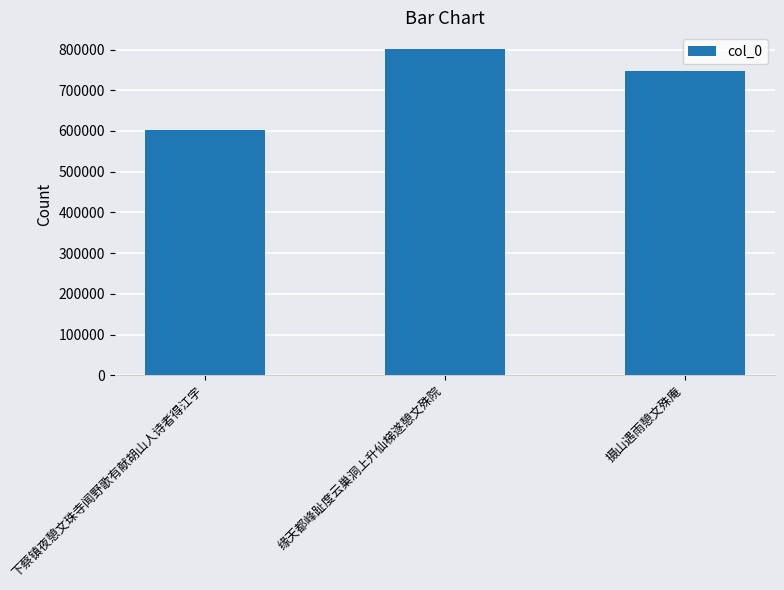

The chart shows a value of 1313769 at 摄山遇雨憩文殊庵. True or false?

False